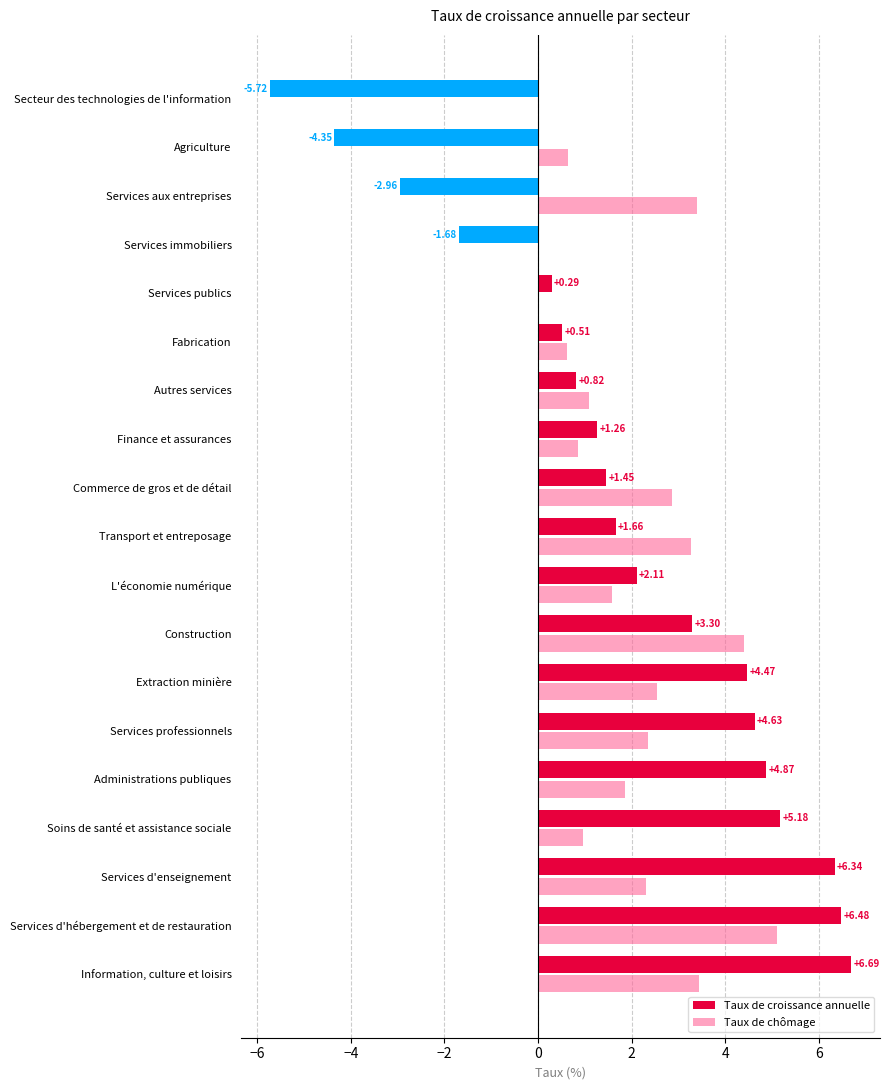

Which label corresponds to the largest value in the chart?

Information, culture et loisirs